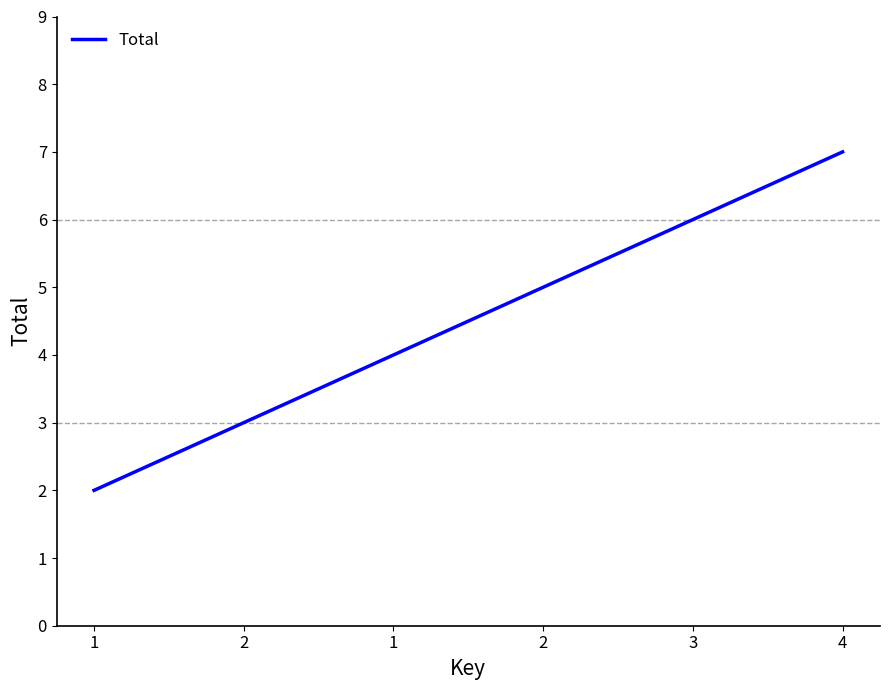

Reading left to right, list all the values displayed in this chart.

1=2	2=3	1=4	2=5	3=6	4=7